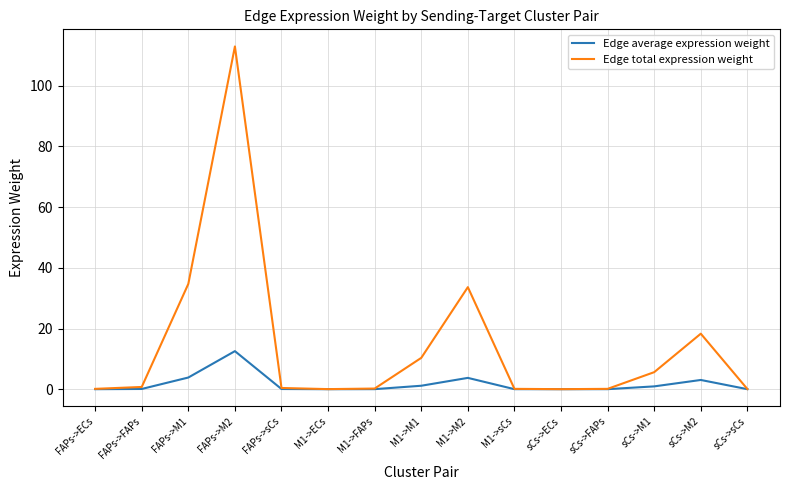

List the series in order of their peak value, lowest first.

Edge average expression weight, Edge total expression weight